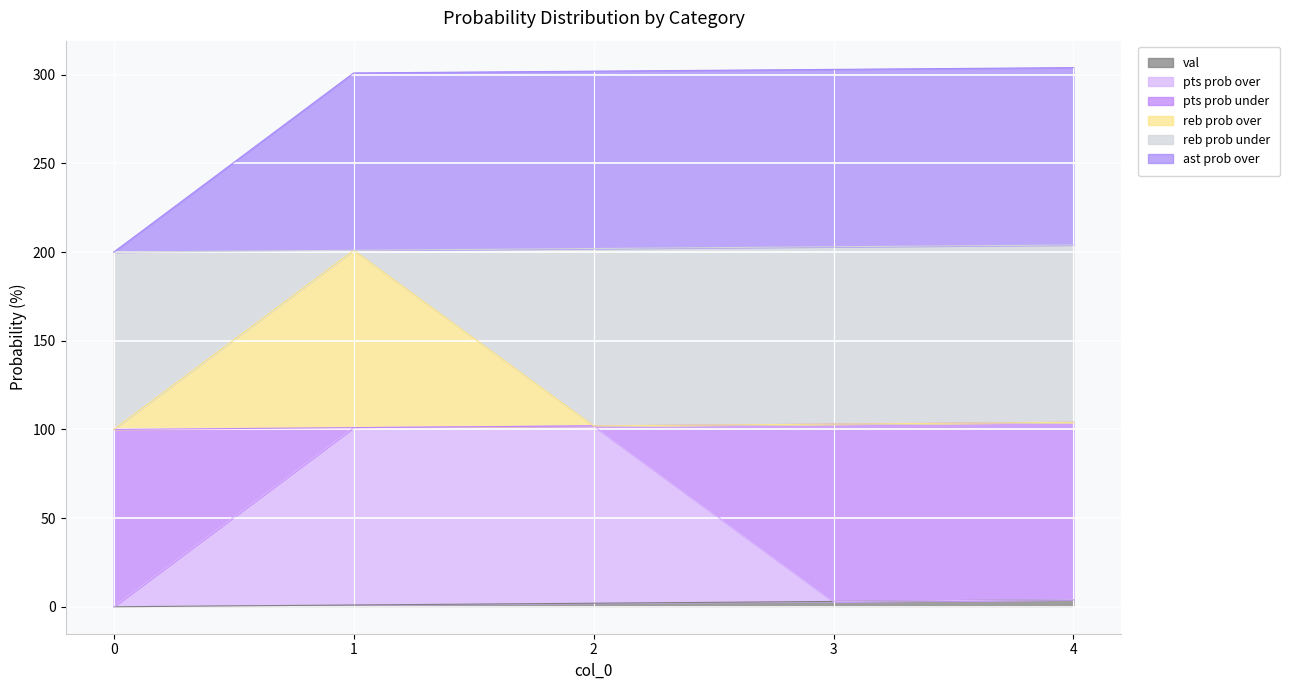

List the labels in order of reb prob over value, smallest first.

0, 2, 3, 4, 1